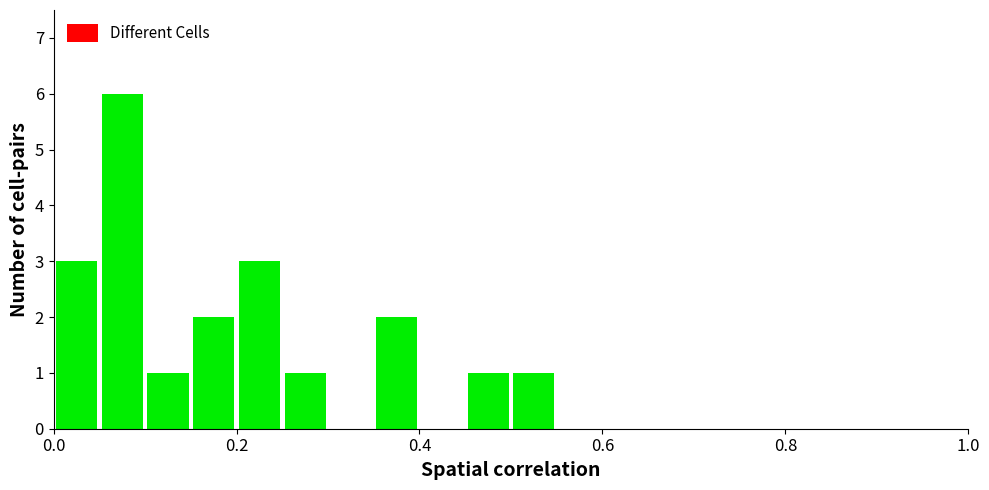

Count the number of data series in this chart.

1